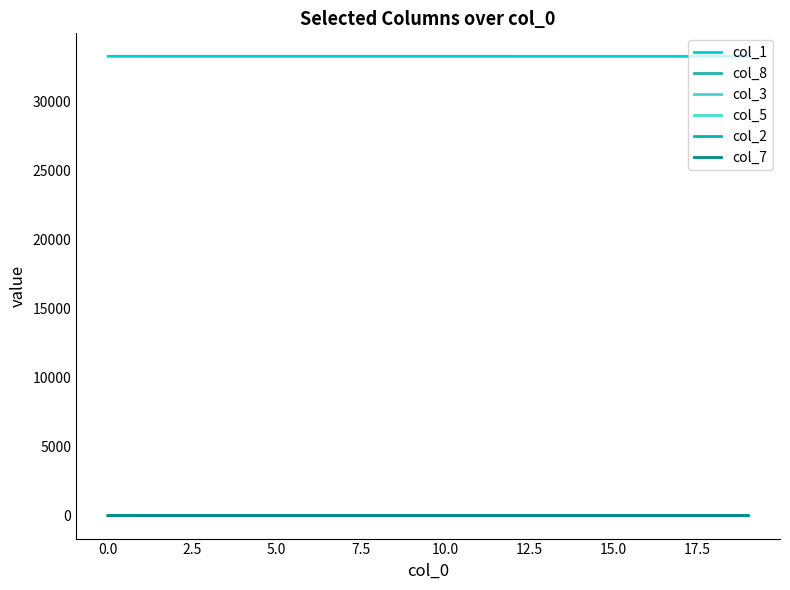

Is this an area chart (filled region under the line)?

No